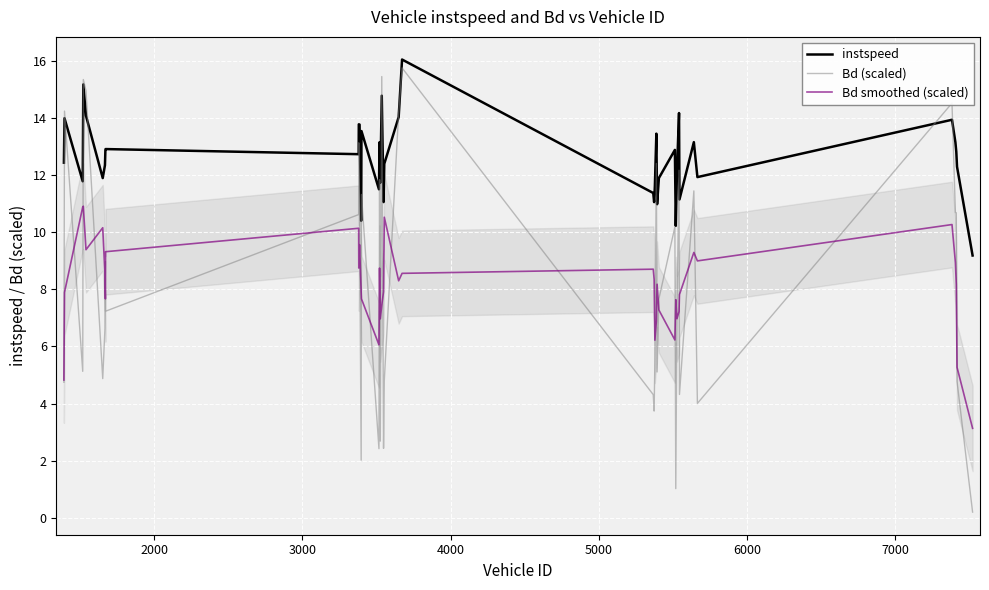

How many data points in Bd smoothed (scaled) are less than 8?

19